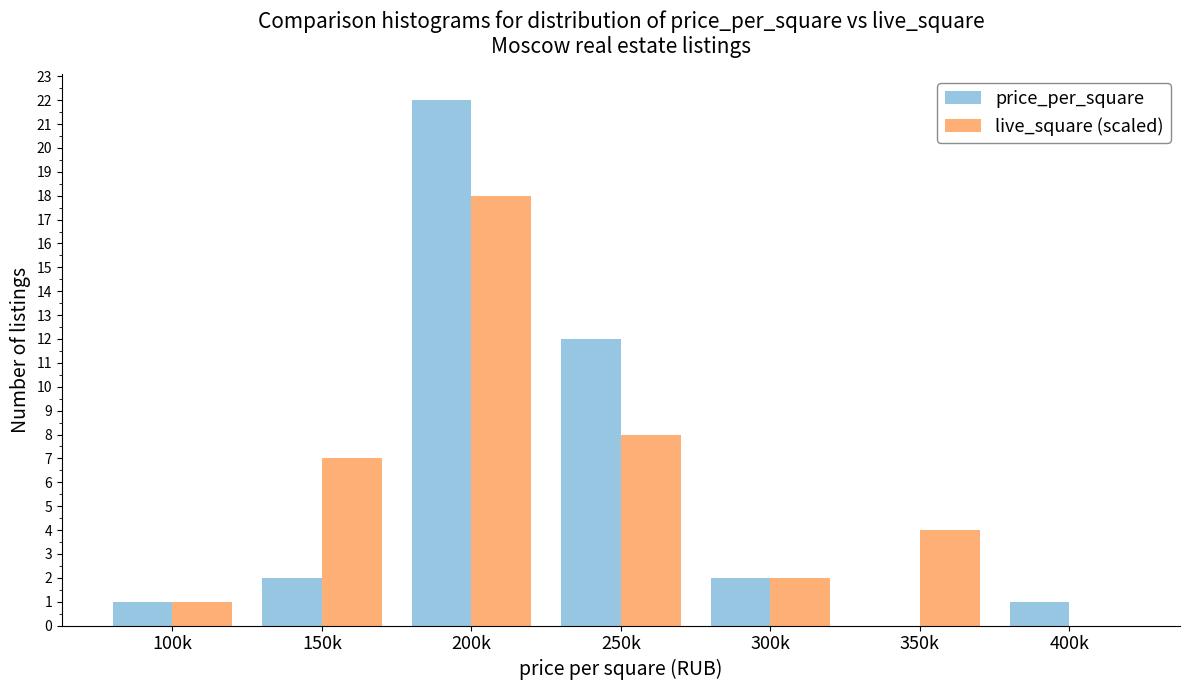

Reading right to left, transcribe all the data shown in this chart.

price_per_square: 400k=1	350k=0	300k=2	250k=12	200k=22	150k=2	100k=1
live_square (scaled): 400k=0	350k=4	300k=2	250k=8	200k=18	150k=7	100k=1